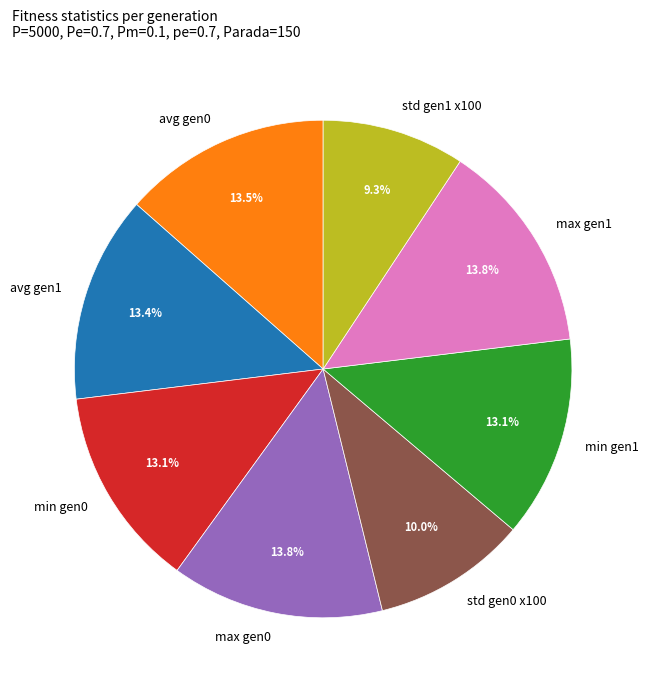

Does avg gen1 account for over 50% of the chart?

No